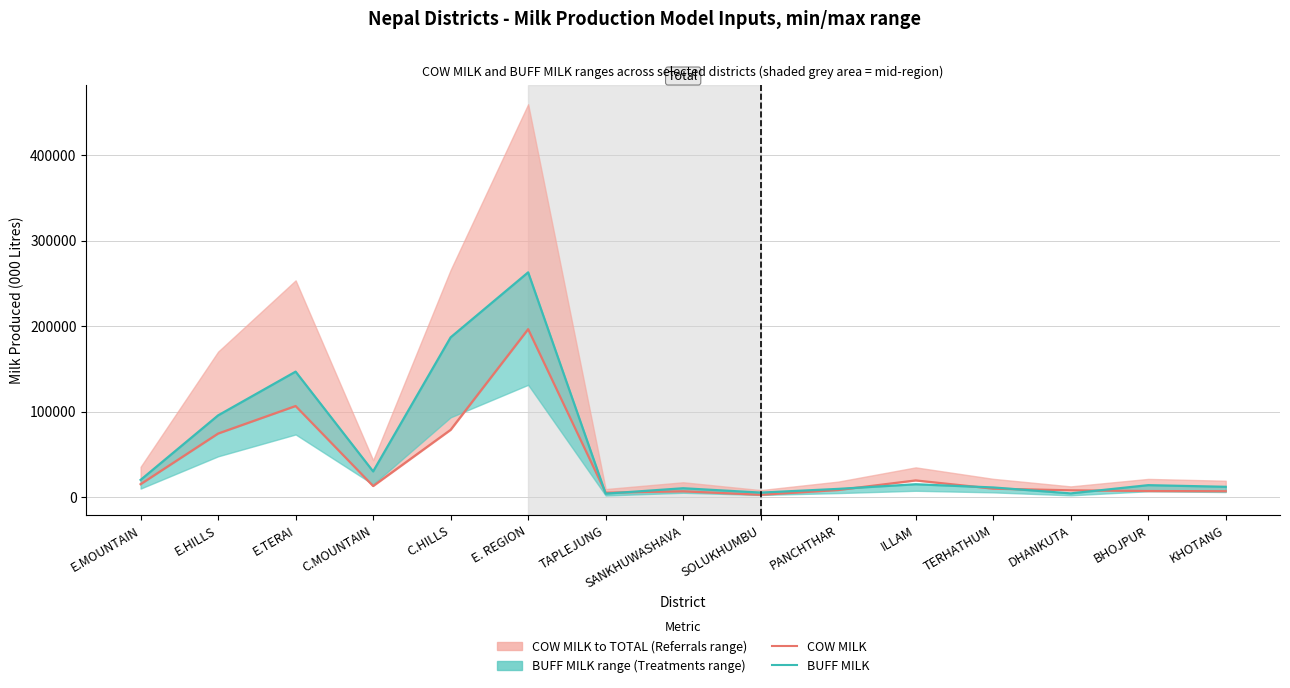

What is the smallest value displayed?

2948